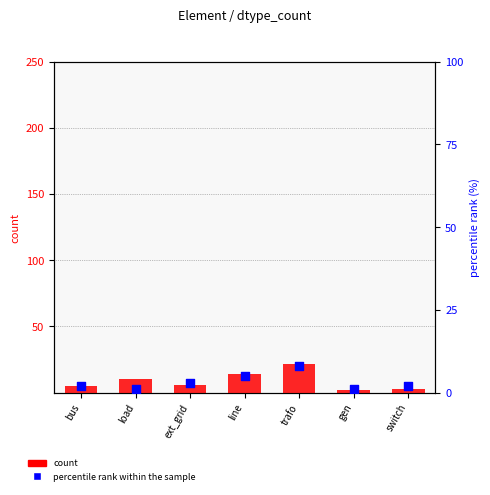

What is the total value across all series at gen?

3